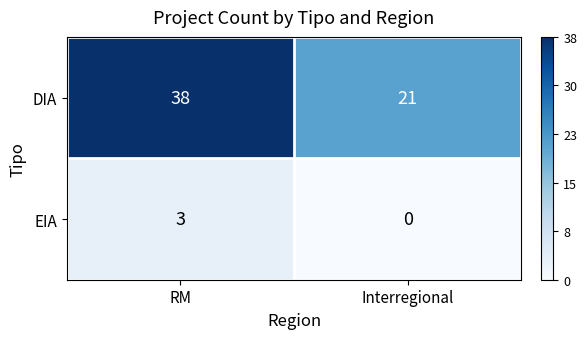

The EIA series shows 3 at RM. True or false?

True